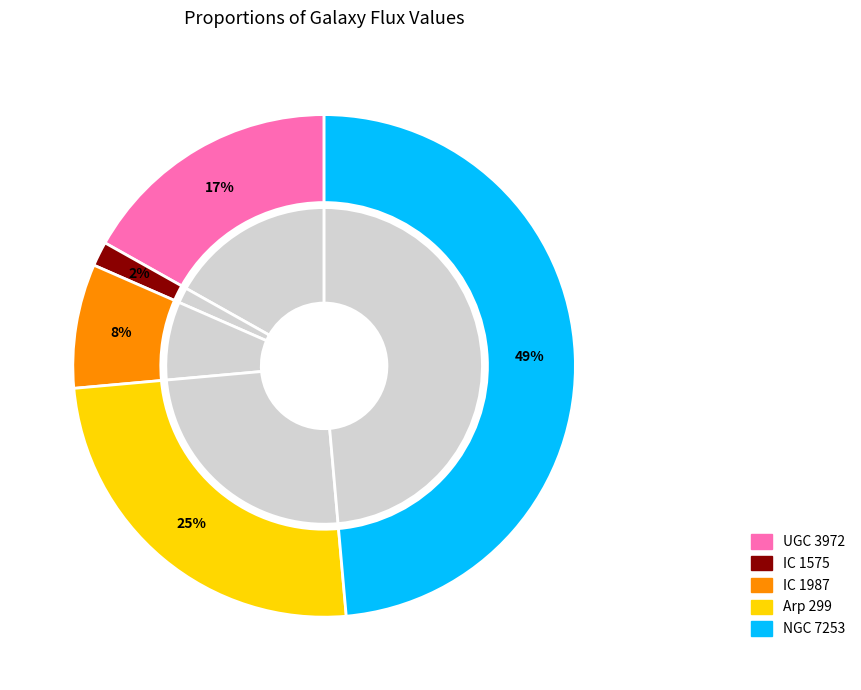

Which slice is the largest?

NGC 7253